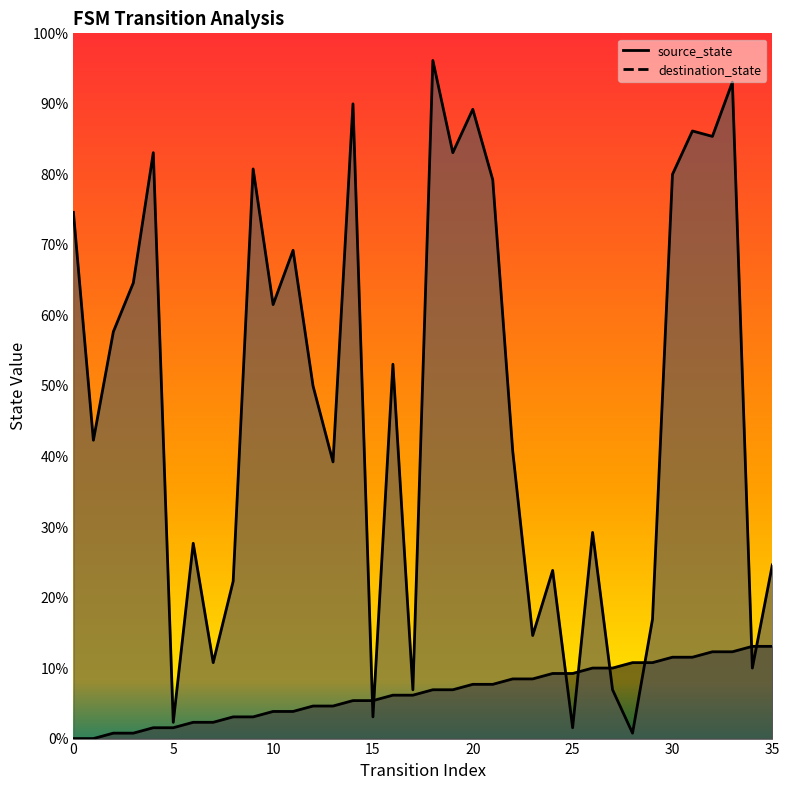

Read the source_state value at 26.

13